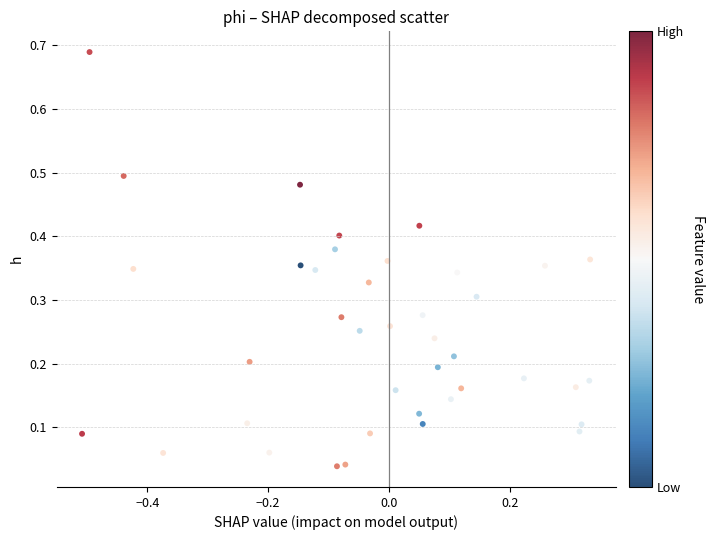

What is the range of X values (max minus min)?

0.8